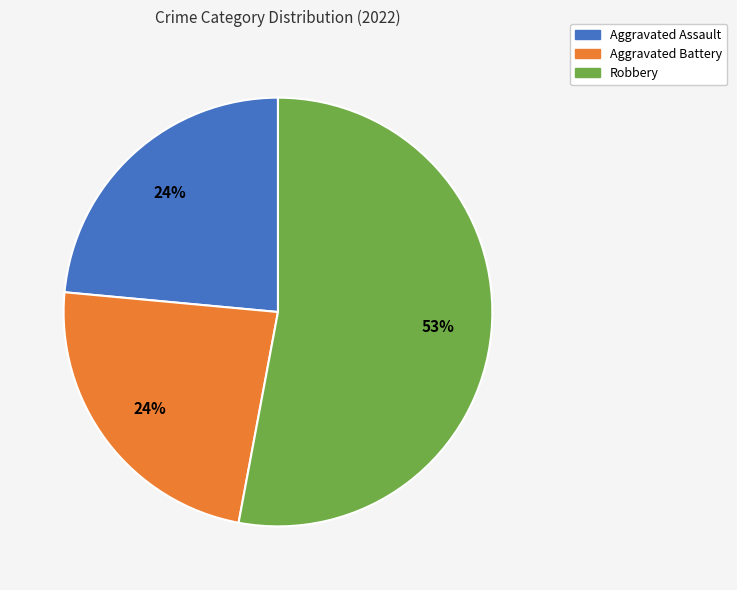

To the nearest percent, what is the average slice percentage?

33%